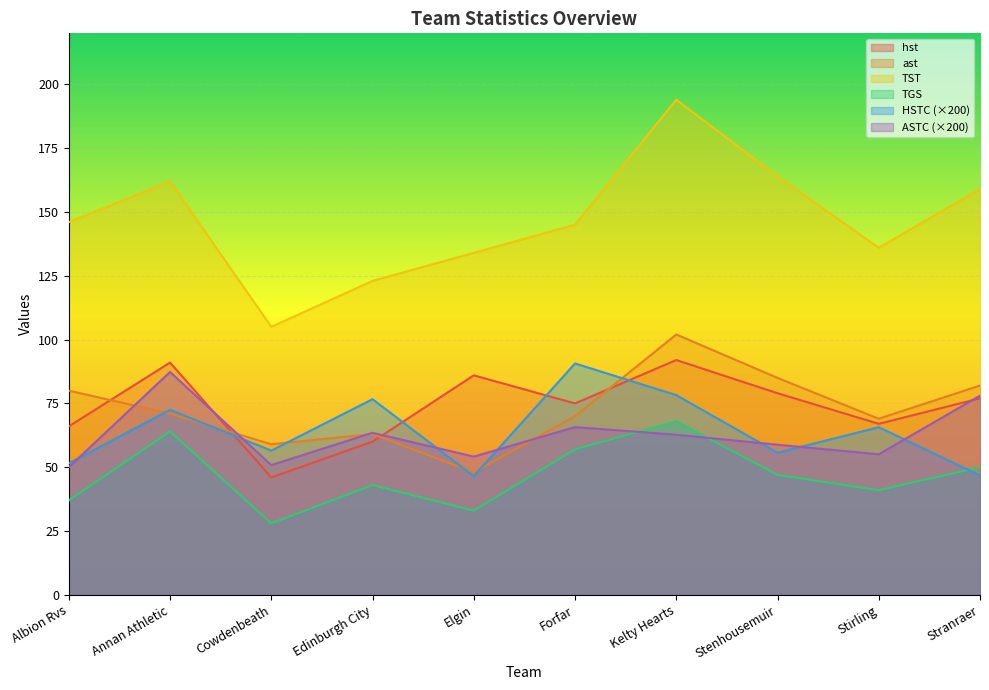

Where is the first local minimum for HSTC?

Cowdenbeath